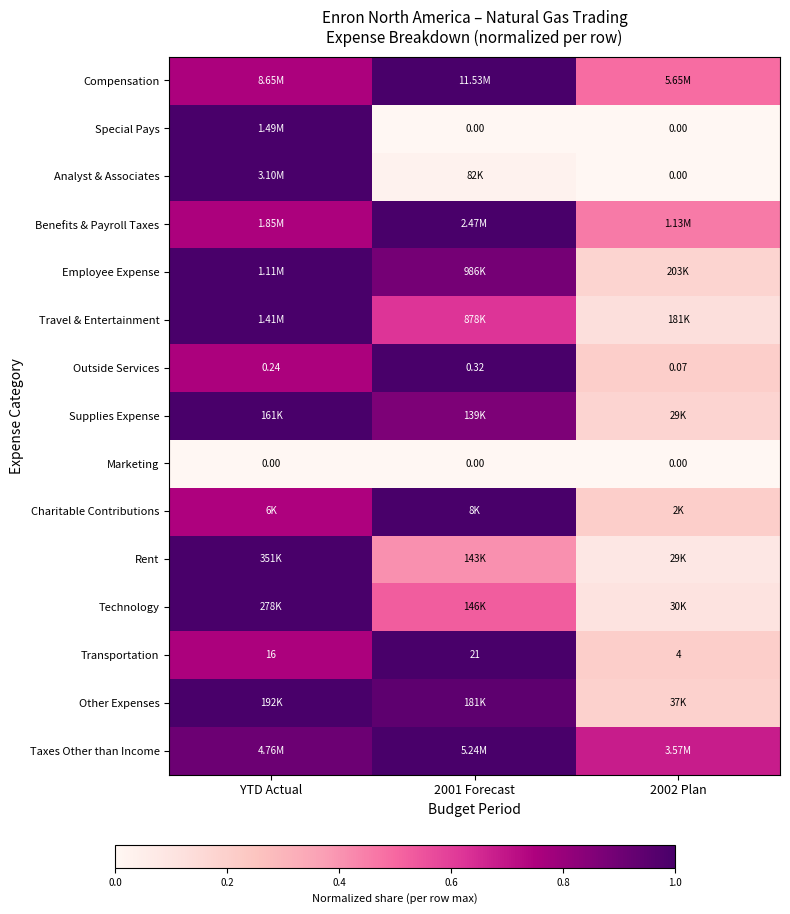

Count the Supplies Expense values in the range 0 to 1.

3